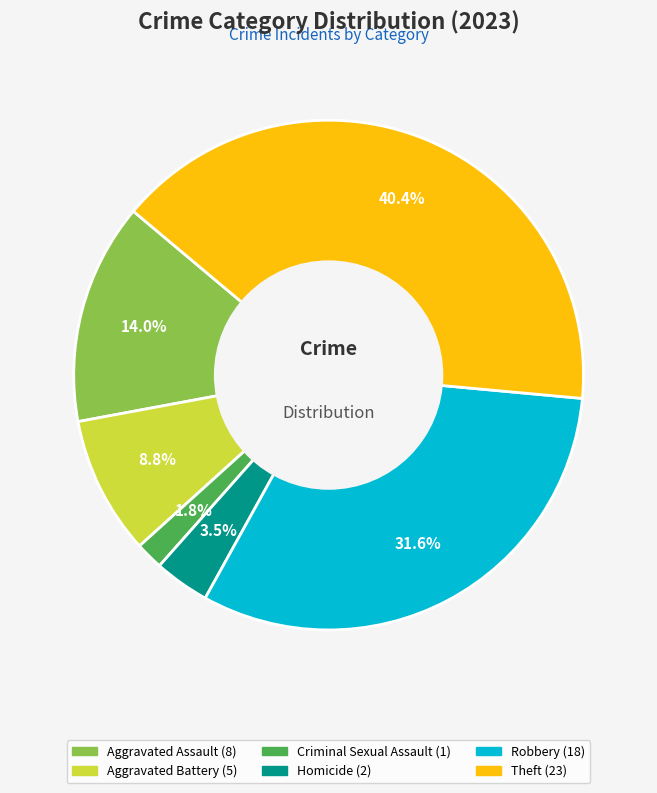

To the nearest percent, what percentage of the pie is Aggravated Battery?

9%